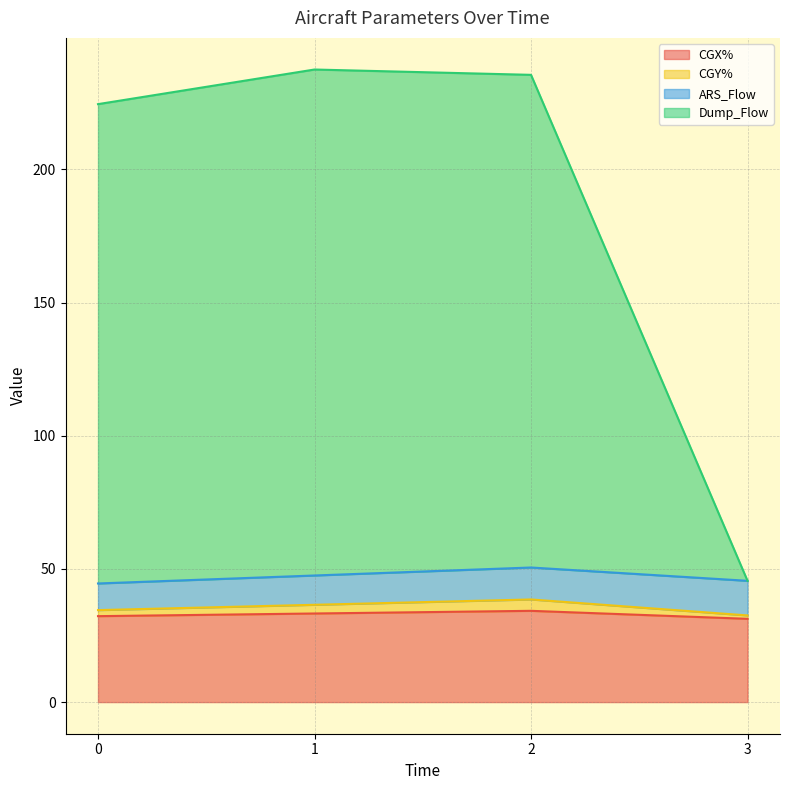

What is the greatest value displayed?

237.5